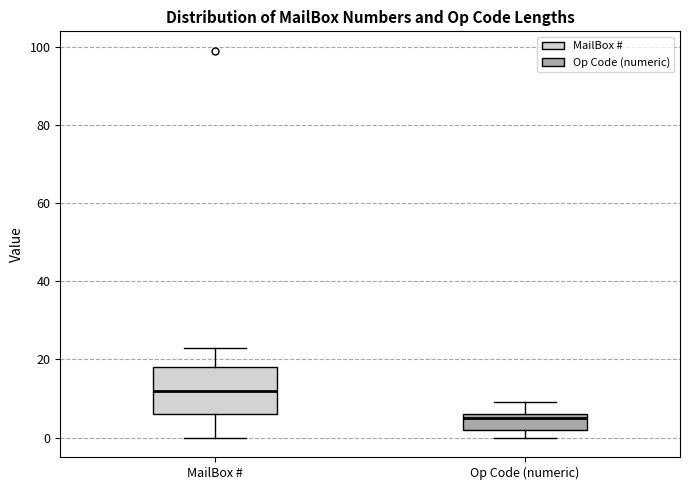

Comparing the boxes themselves (not the whiskers), which one is the tallest?

MailBox #